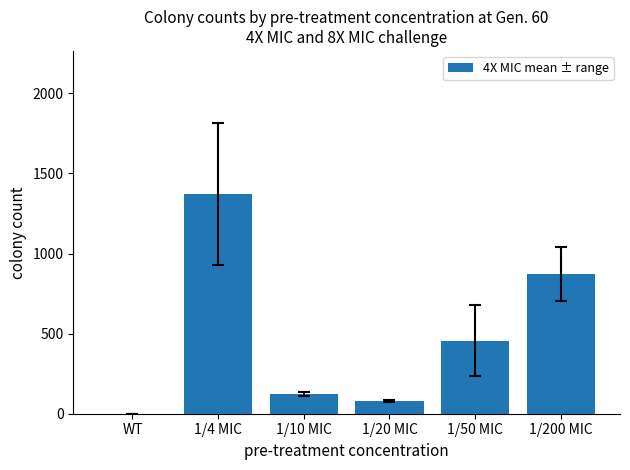

How many positive values are there?

5